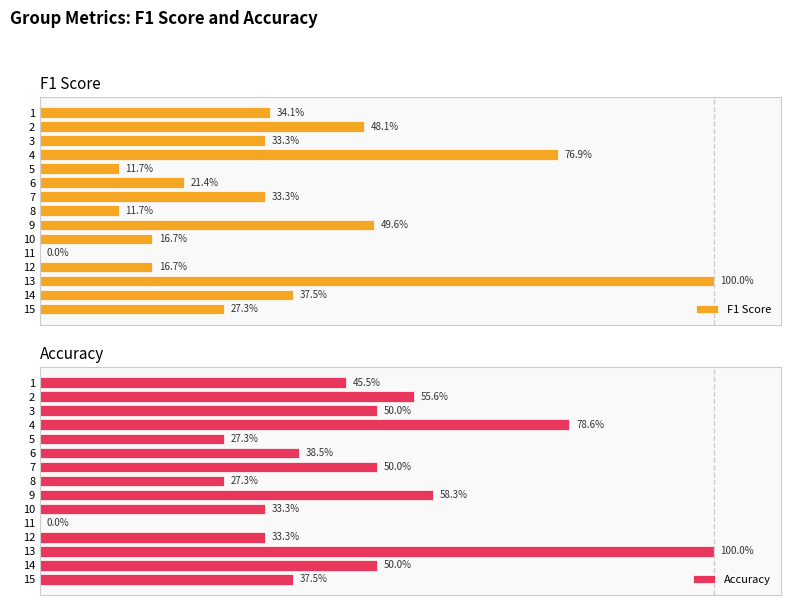

What is the difference between the second highest and second lowest values in the Accuracy series?

0.5